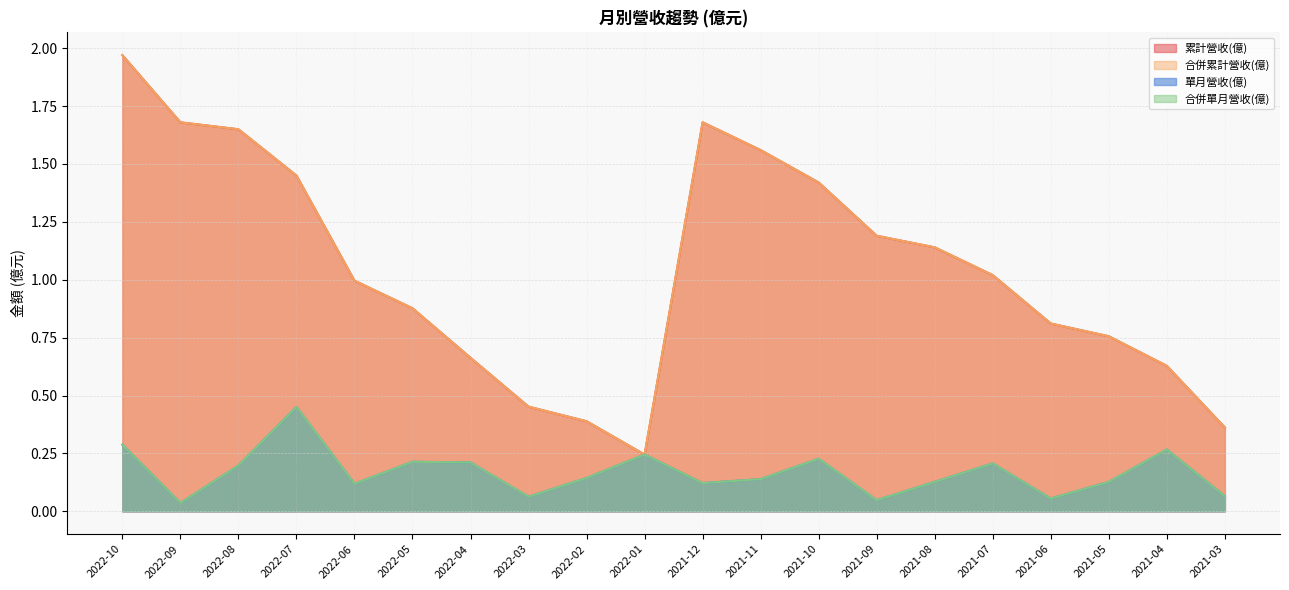

What is the lowest value of the 合併累計營收(億) series?

0.2